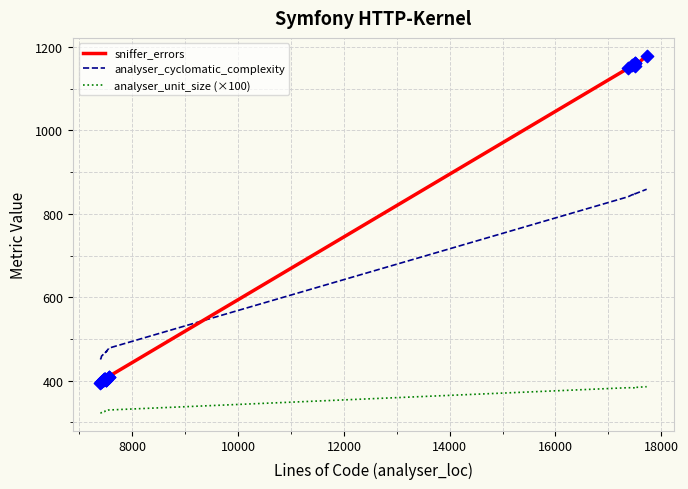

Which series contains the highest Y value?

sniffer_errors